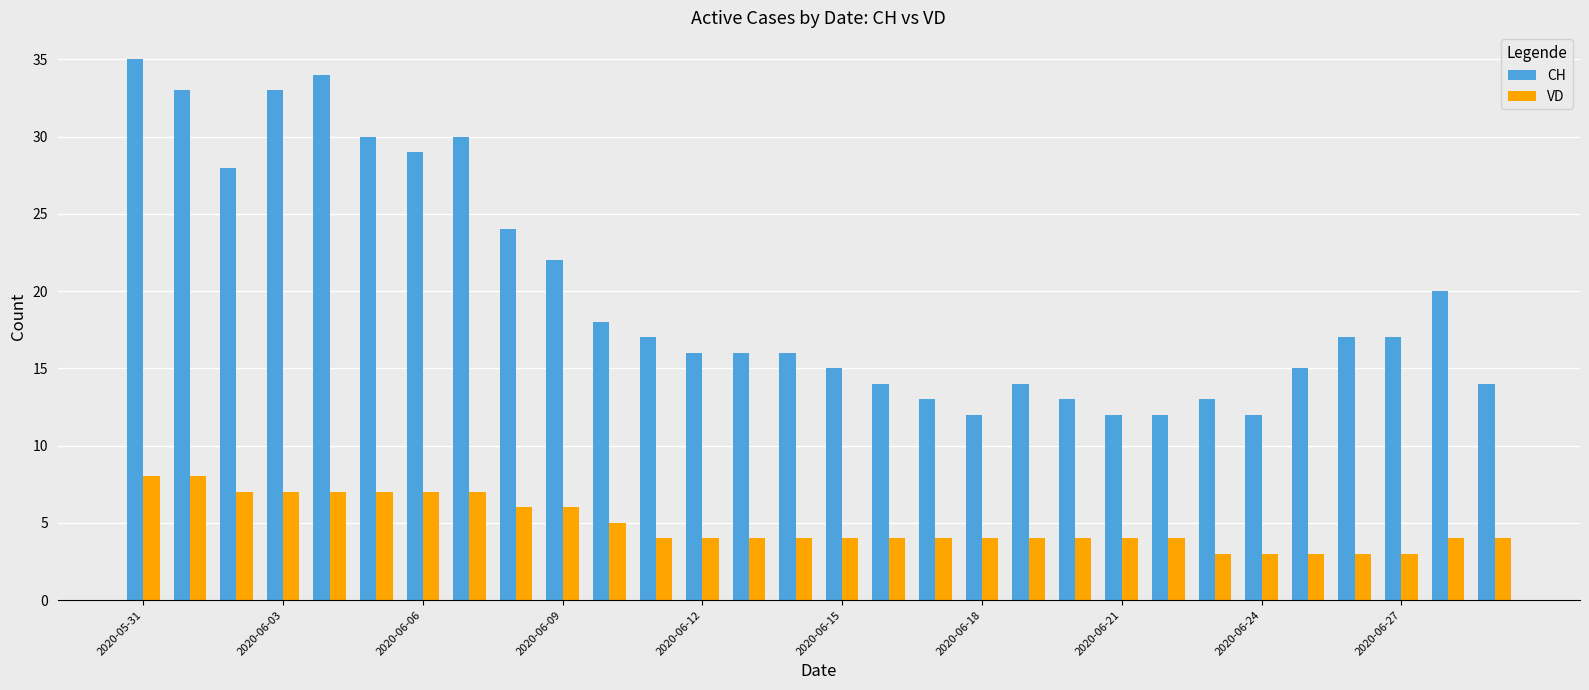

Reading left to right, transcribe all the data shown in this chart.

CH: 35	33	28	33	34	30	29	30	24	22	18	17	16	16	16	15	14	13	12	14	13	12	12	13	12	15	17	17	20	14
VD: 8	8	7	7	7	7	7	7	6	6	5	4	4	4	4	4	4	4	4	4	4	4	4	3	3	3	3	3	4	4